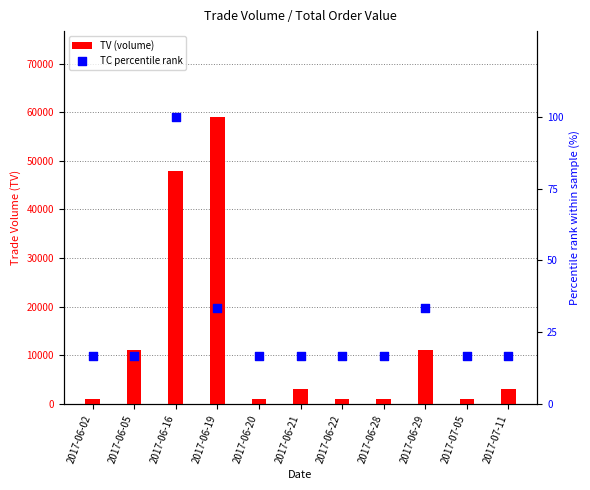

Which series reaches the minimum Y coordinate?

TC percentile rank